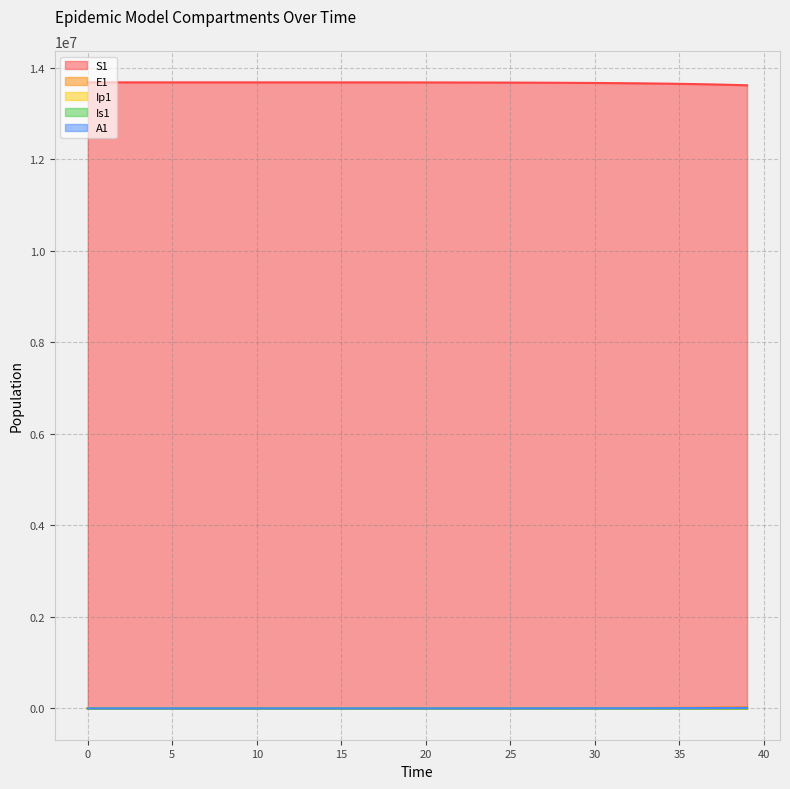

Where does the E1 series first go above 776?

20